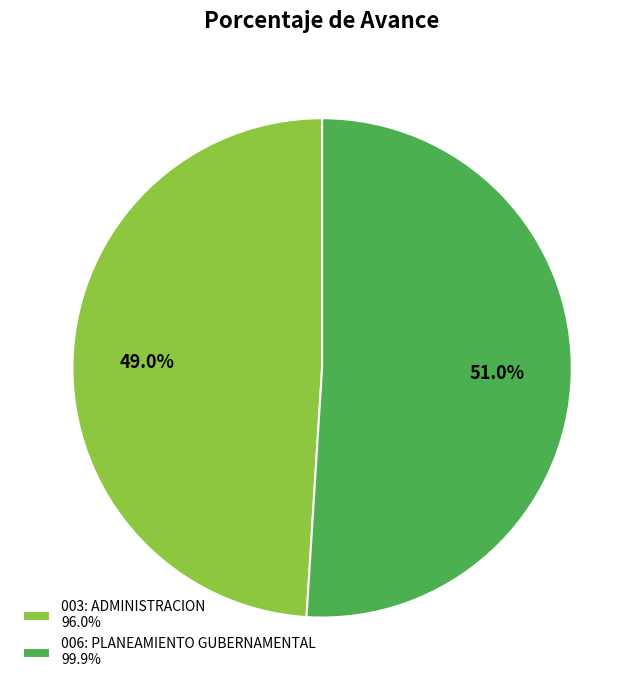

Which category accounts for the majority?

006: PLANEAMIENTO GUBERNAMENTAL